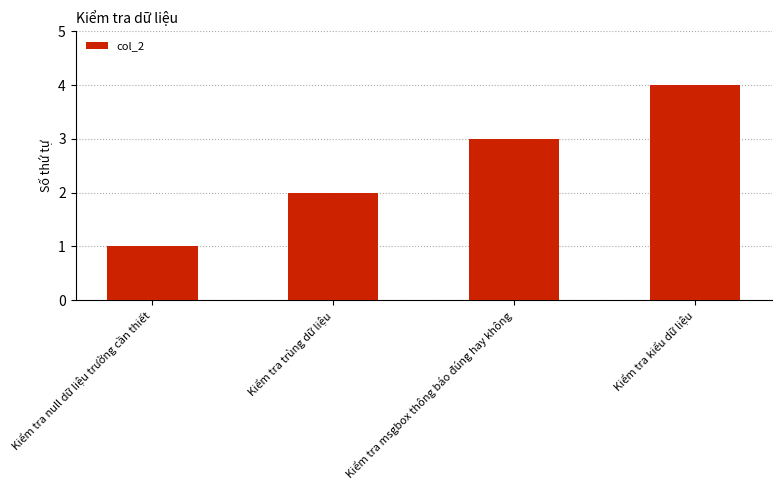

Does the chart contain stacked bars?

No